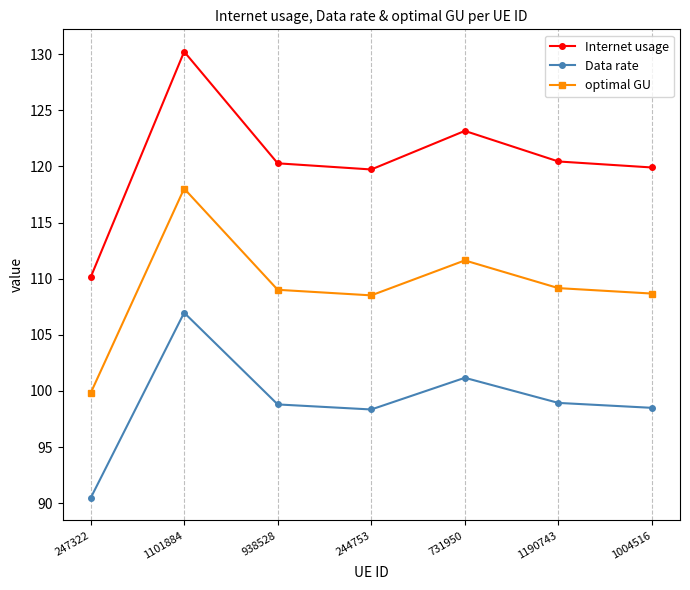

Where is the first local maximum for Data rate?

1101884